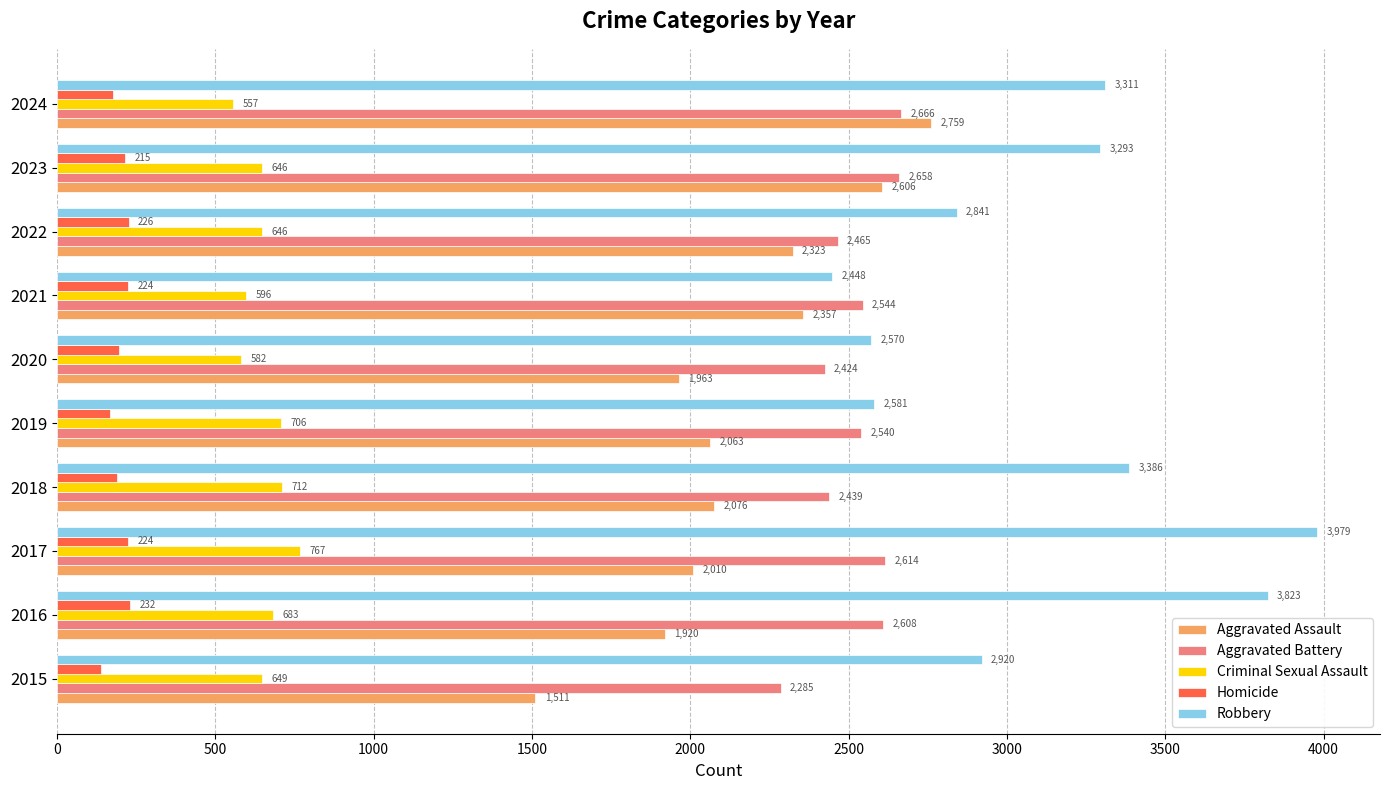

What value does the Criminal Sexual Assault series have at 2021, to the nearest 50?

600